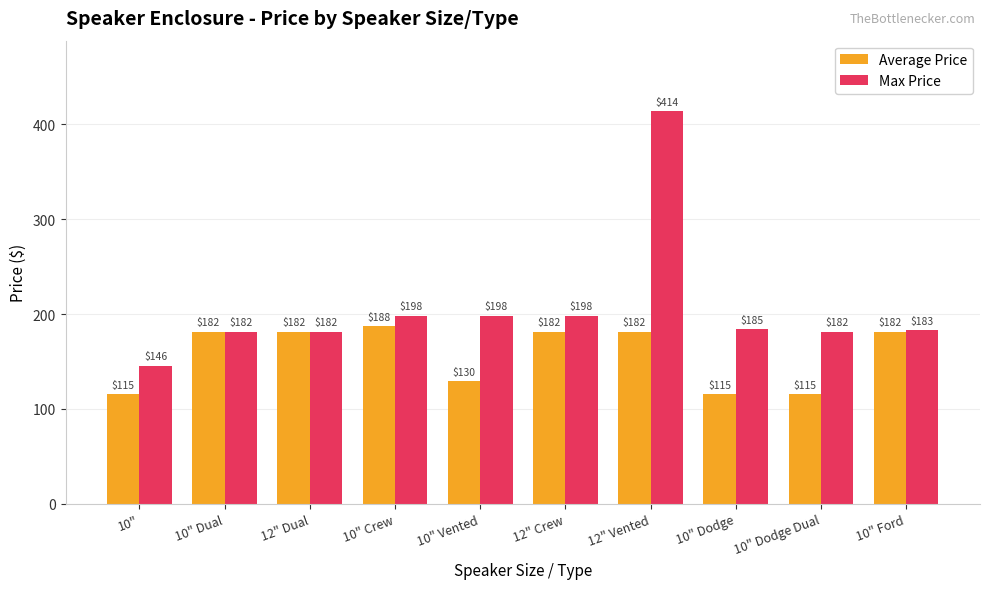

What is the minimum value for Max Price?

145.8